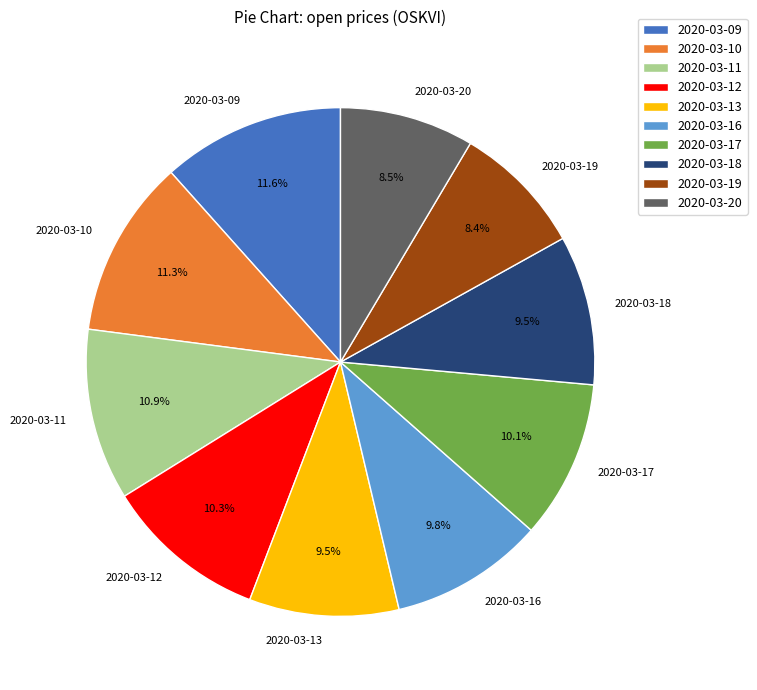

Combined, do 2020-03-10 and 2020-03-20 account for over 50%?

No